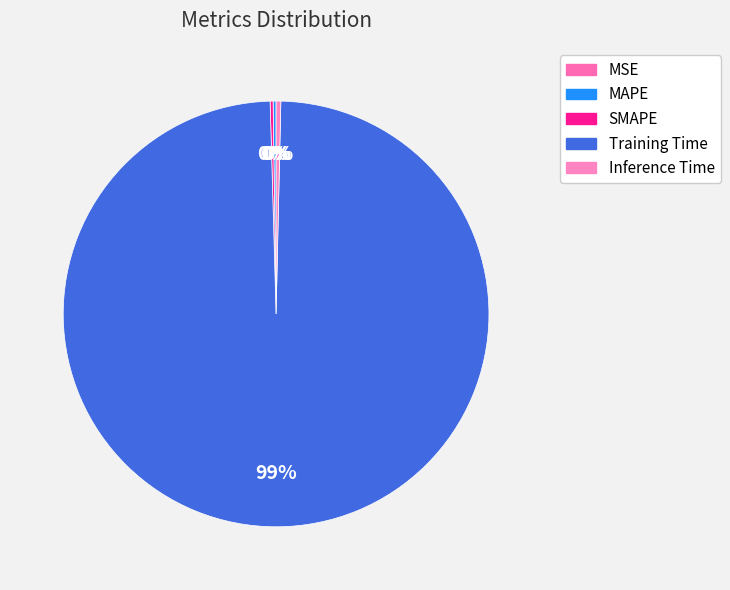

Which slice is the smallest?

MSE